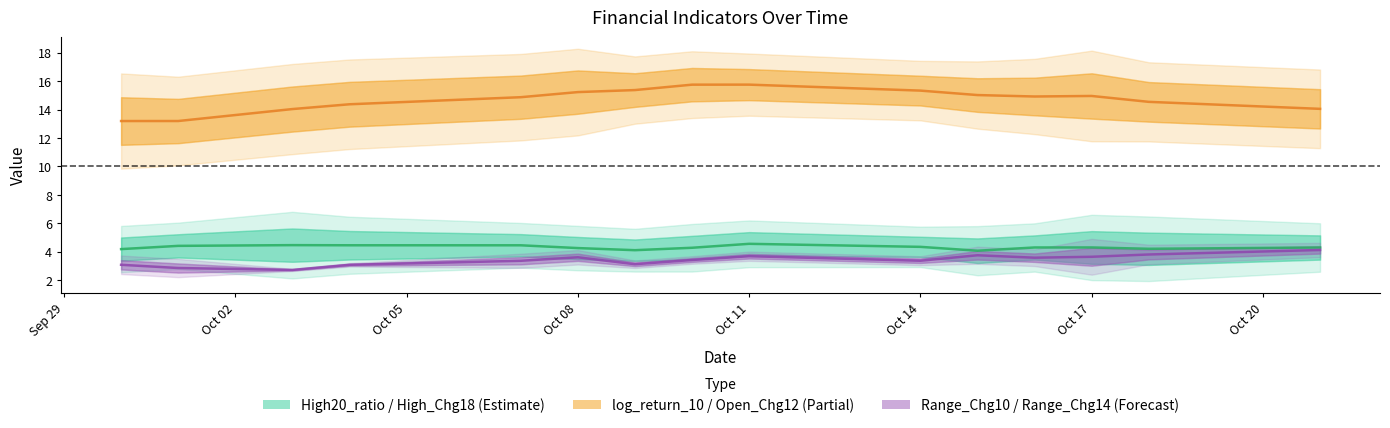

True or false: log_return_10 and High_Chg18 cross at least once.

False